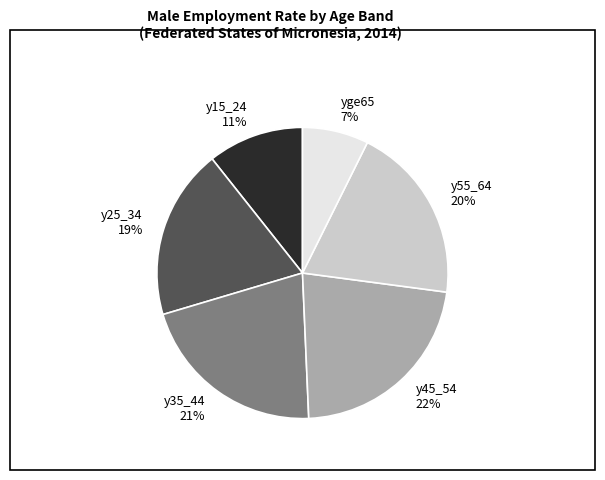

To the nearest percent, what portion does y45_54 represent?

22%